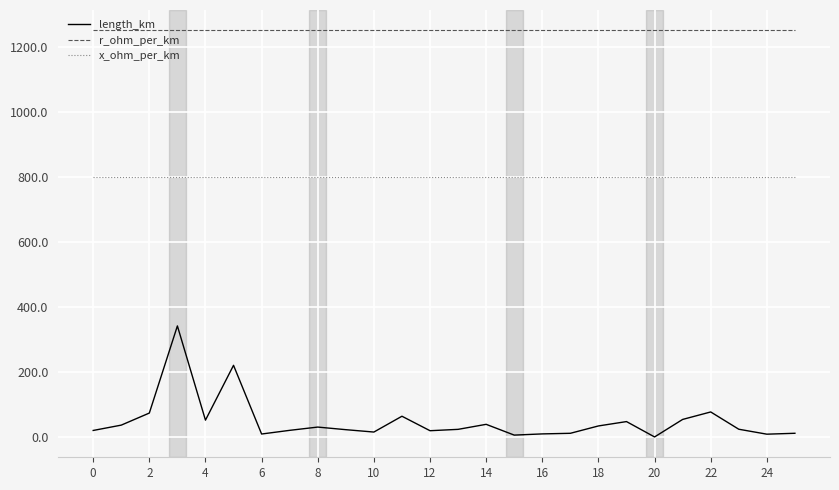

Which series has the largest range (max minus min)?

length_km